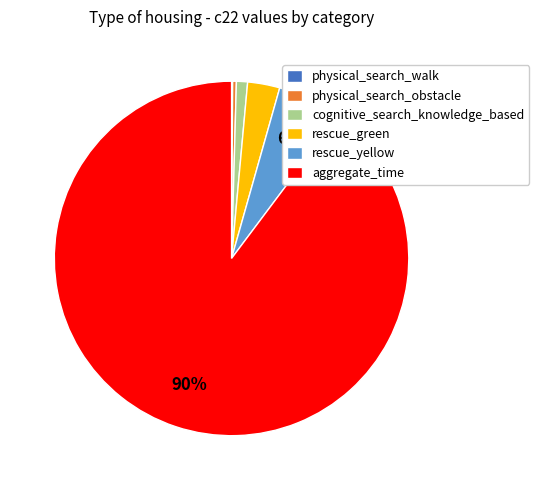

Between rescue_green and aggregate_time, which is larger?

aggregate_time